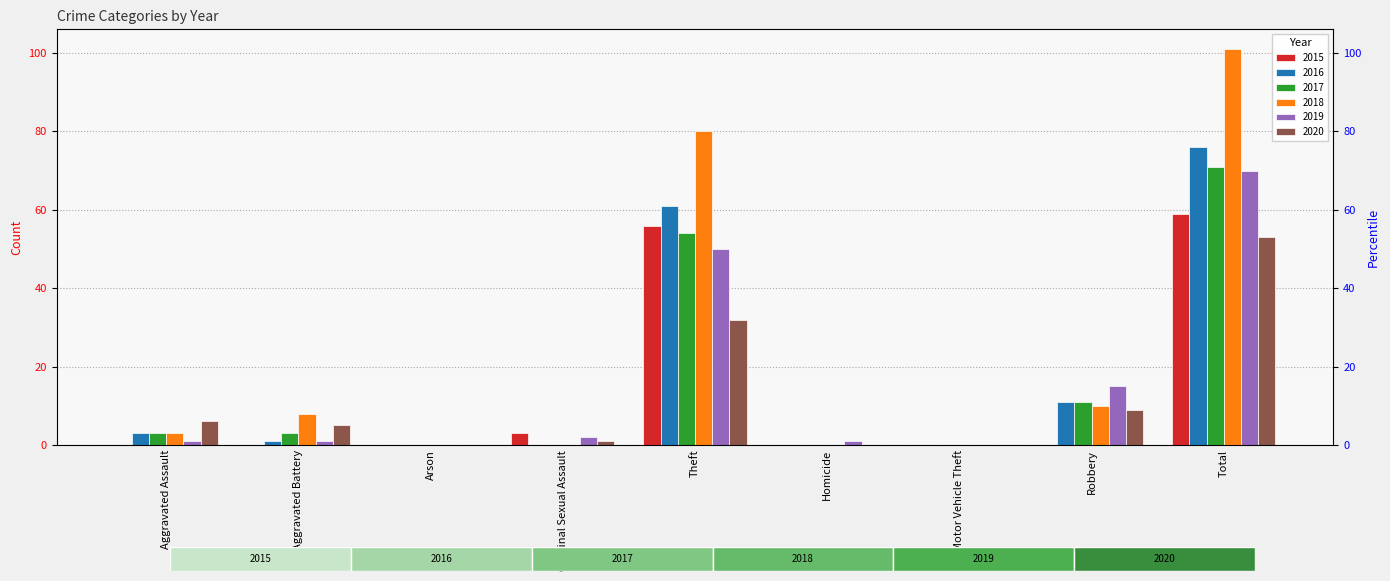

Does the chart contain any negative values?

No